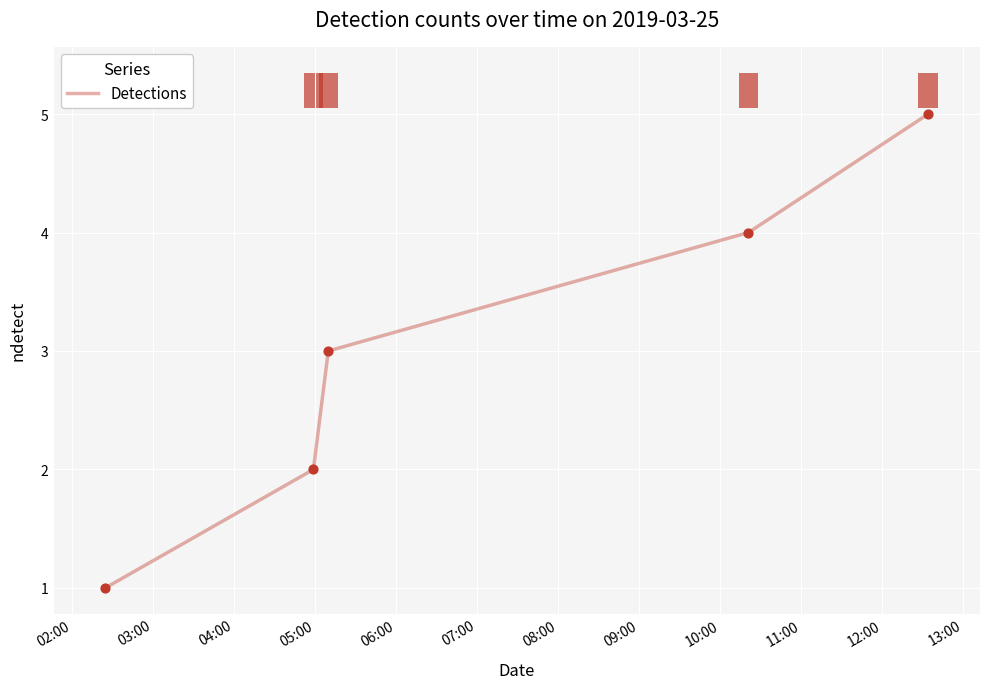

Approximately how many times larger is the value at 03:00 compared to 06:00?

0.4